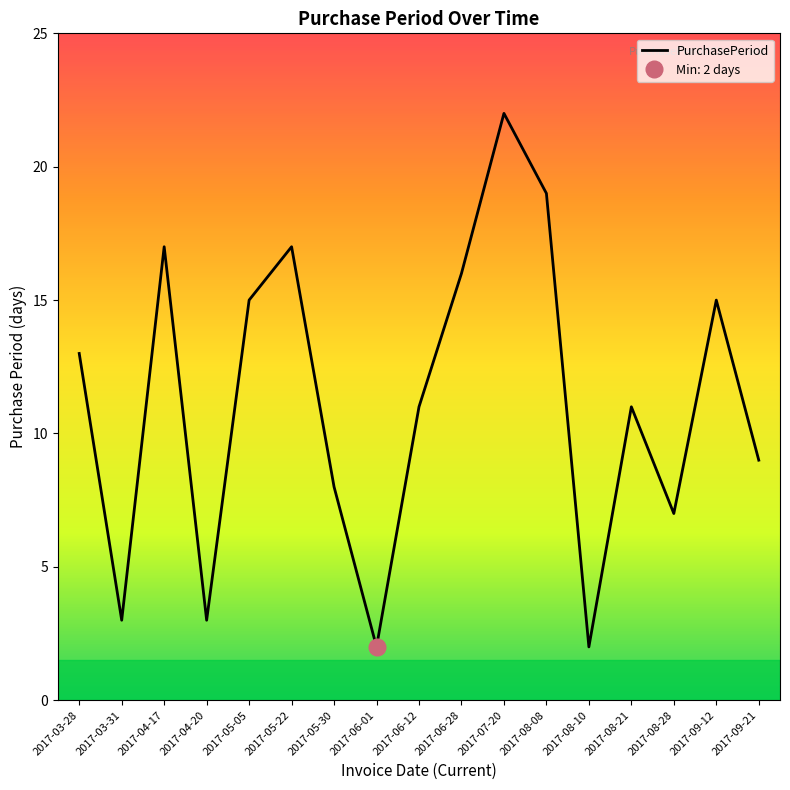

Does the chart have visible grid lines?

No